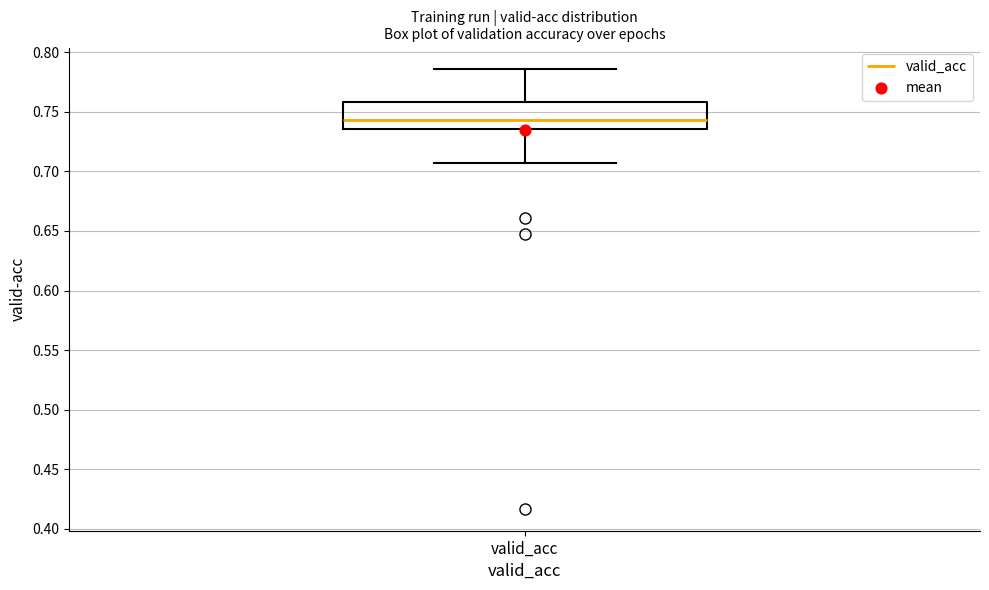

Read this box plot against the y-axis: the position of the median line, the range covered by the box, and the ends of both whiskers. The values are not printed on the chart, so give them approximately, as read against the axis.

median 0.745, box 0.735 to 0.760, whiskers 0.705 to 0.785